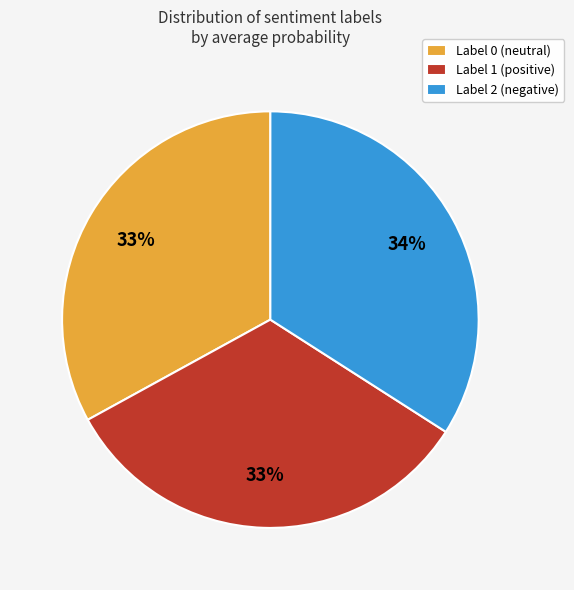

Between Label 2 (negative) and Label 1 (positive), which is larger?

Label 2 (negative)